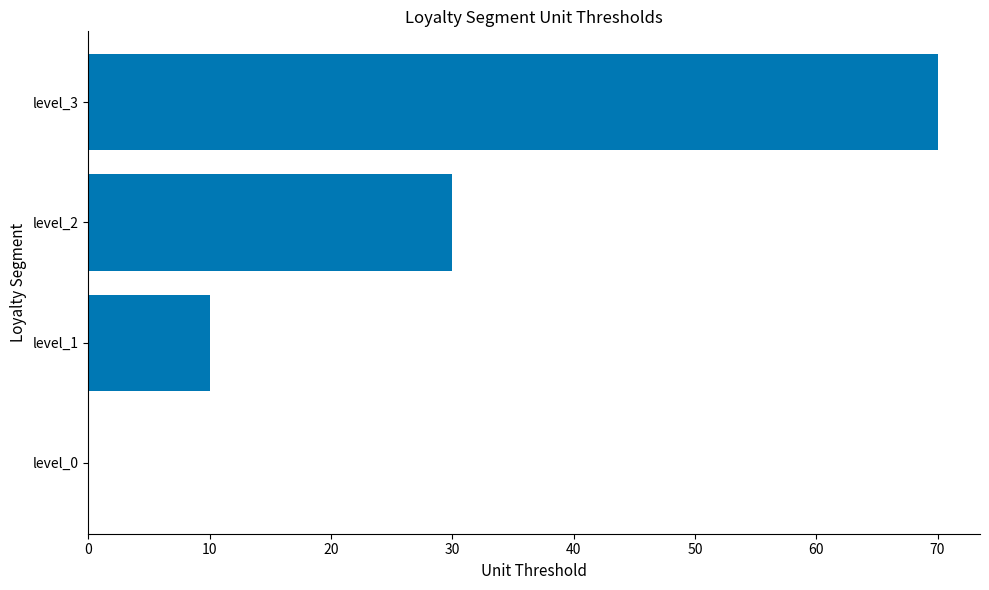

True or false: the data shows 30 at level_2.

True